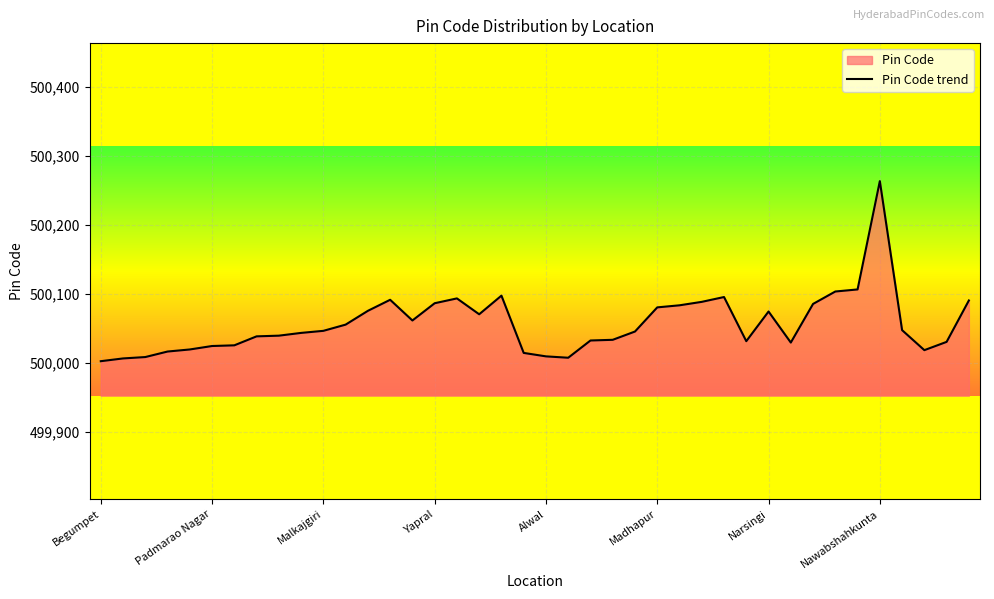

What is the label of the 24th point from the right?

16